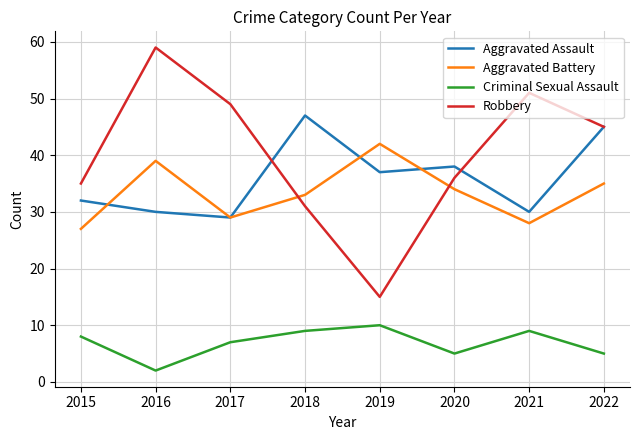

How many interior local peaks does the Aggravated Battery series have?

2